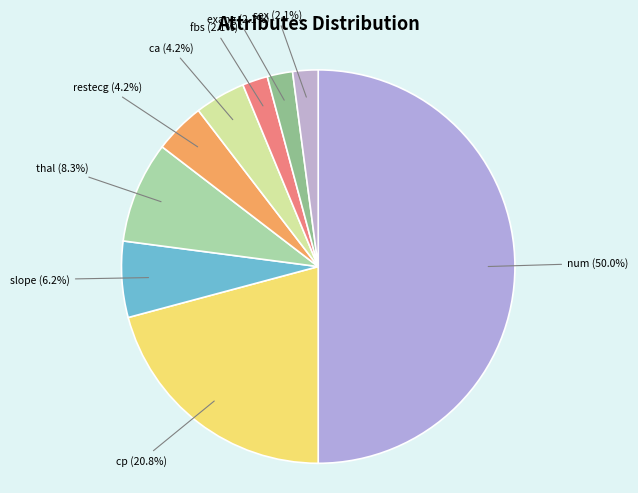

Count the number of slices in the pie.

9